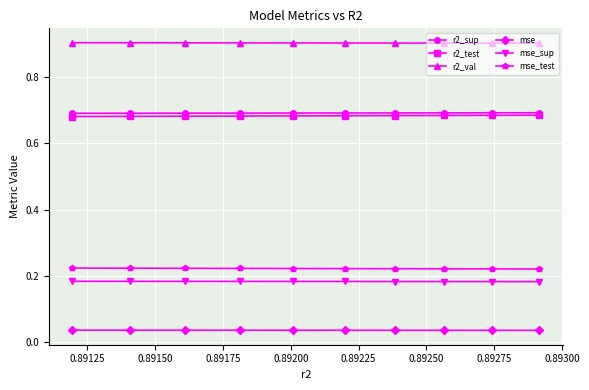

True or false: r2_test and r2_sup intersect in this chart.

False